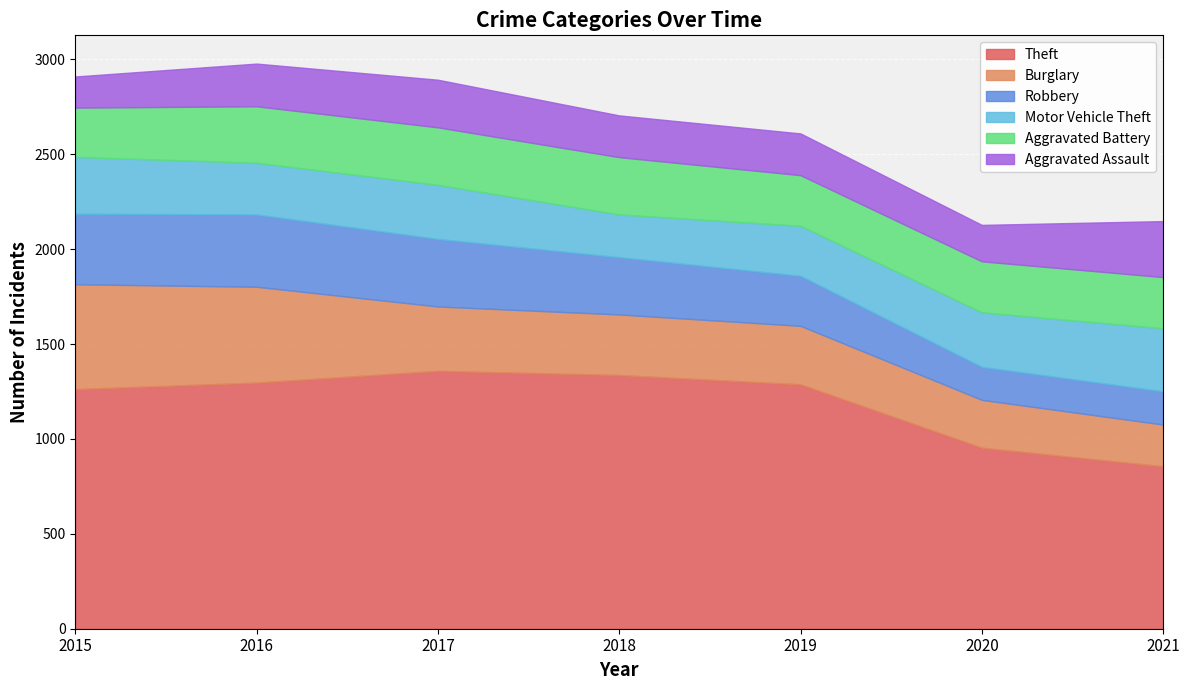

What is the difference between the highest and lowest values at 2019?

1068